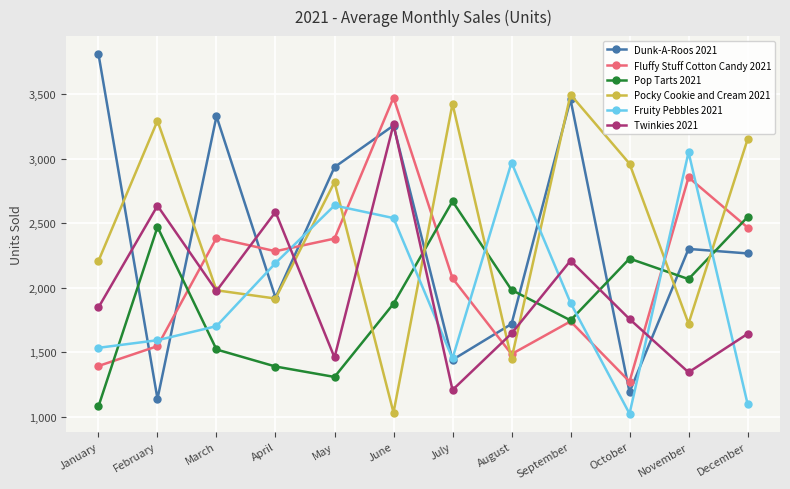

How many interior local valleys does the Dunk-A-Roos 2021 series have?

4